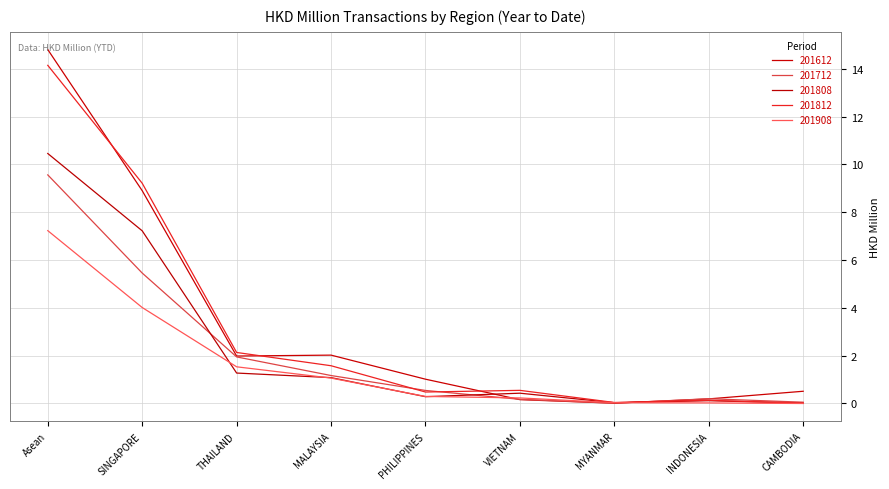

At which category does 201712 reach its first local peak?

INDONESIA